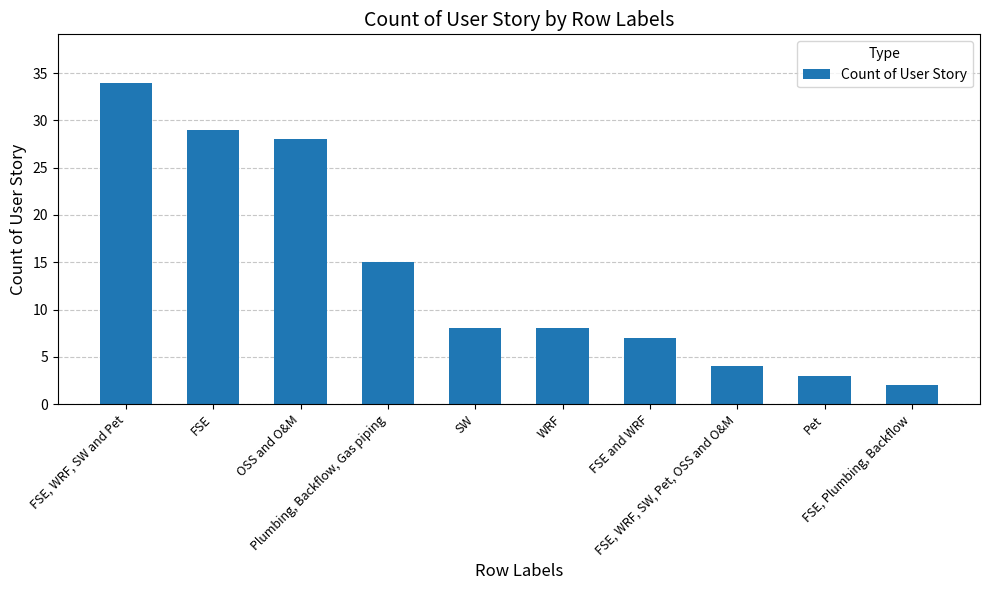

What is the difference between the second highest and minimum values?

27